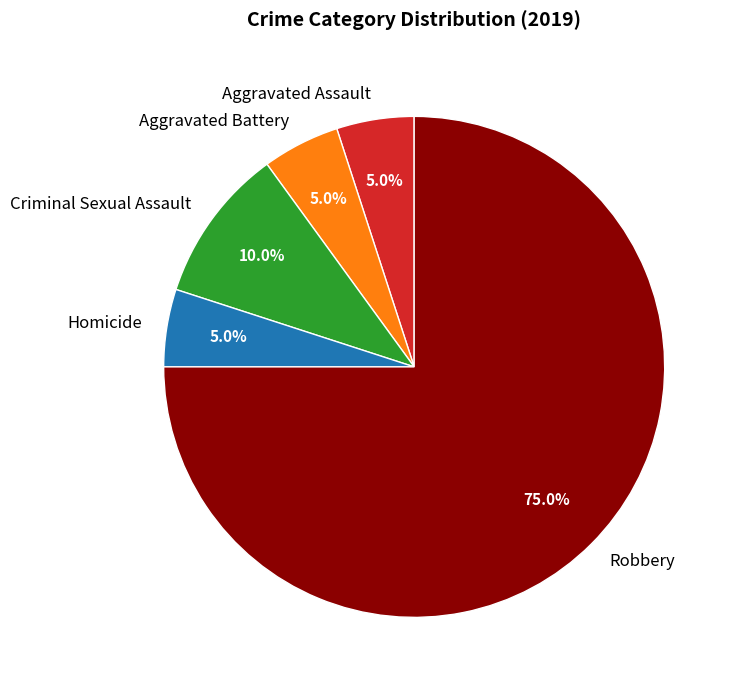

Approximately how many times larger is the value at Robbery compared to Aggravated Battery?

15.0